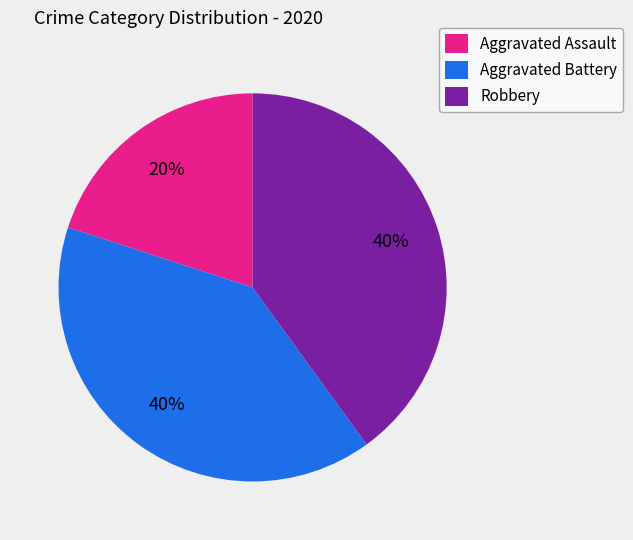

How many slices are in this pie chart?

3